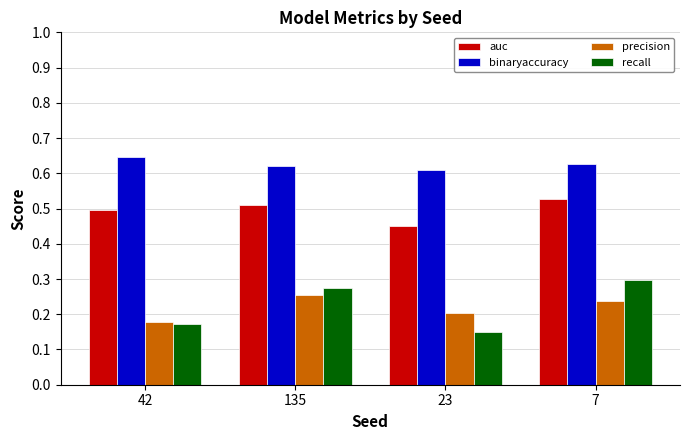

The value of recall at 135 is 0.4. True or false?

False